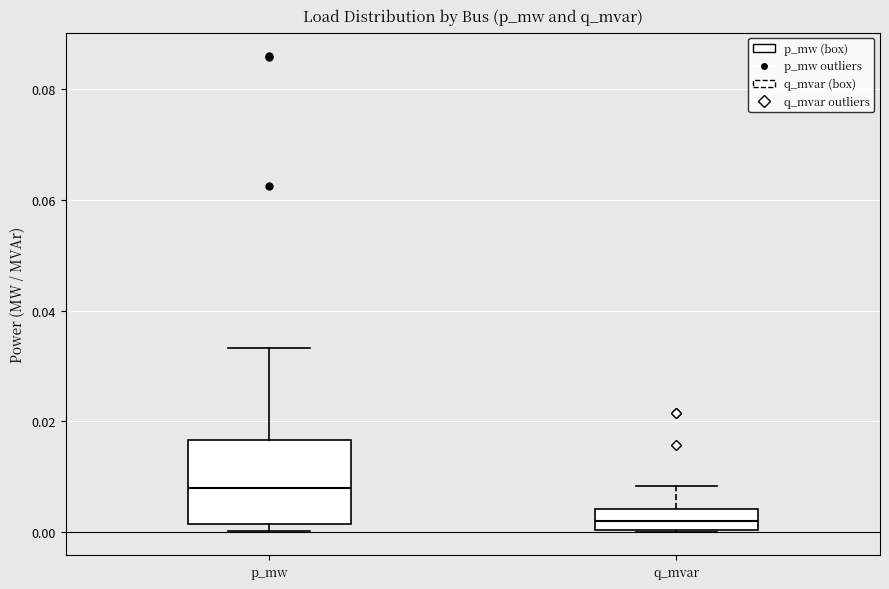

Which box has the lowest median line?

q_mvar